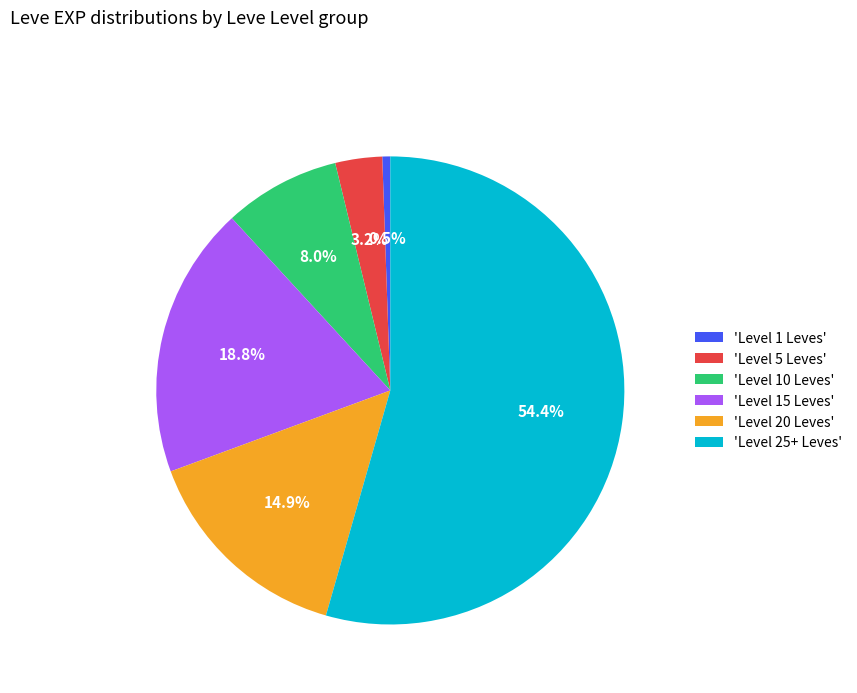

To the nearest percent, what is the difference between the largest and smallest slice percentages?

54%